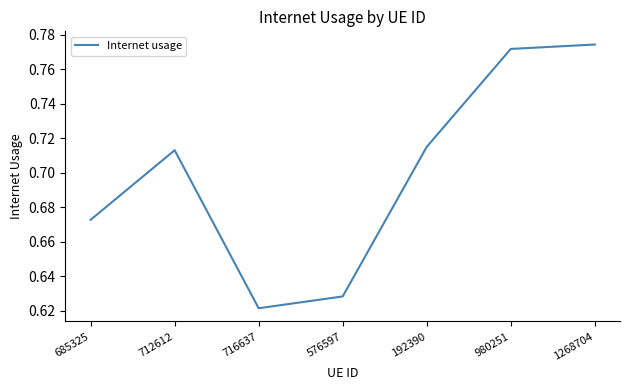

List the labels in order of value, largest first.

1268704, 980251, 192390, 712612, 685325, 576597, 716637